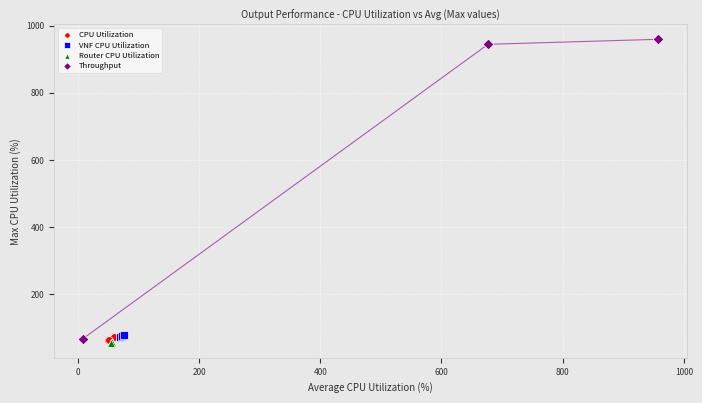

Which series has the largest Y range (max minus min)?

Throughput